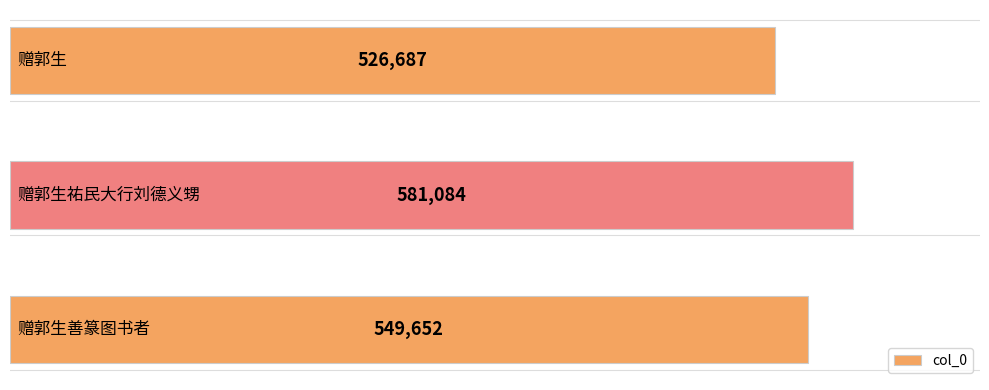

Count the number of categories in the chart.

3